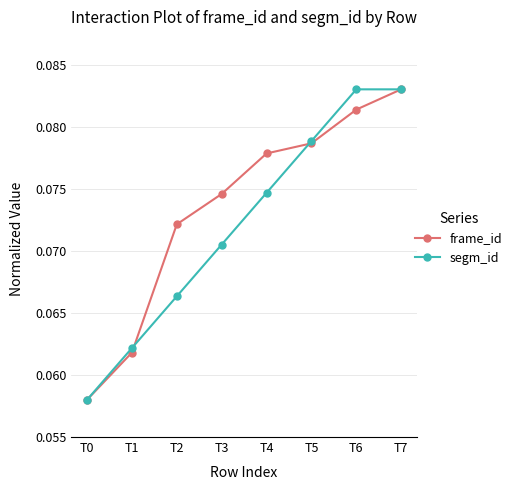

Between T1 and T4, which series saw the biggest shift?

frame_id